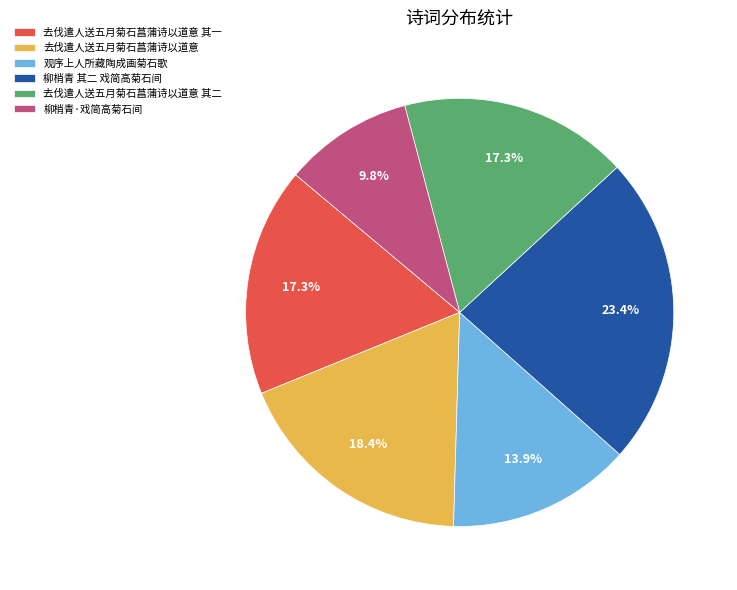

True or false: 柳梢青 其二 戏简高菊石间 accounts for 38% of the total.

False